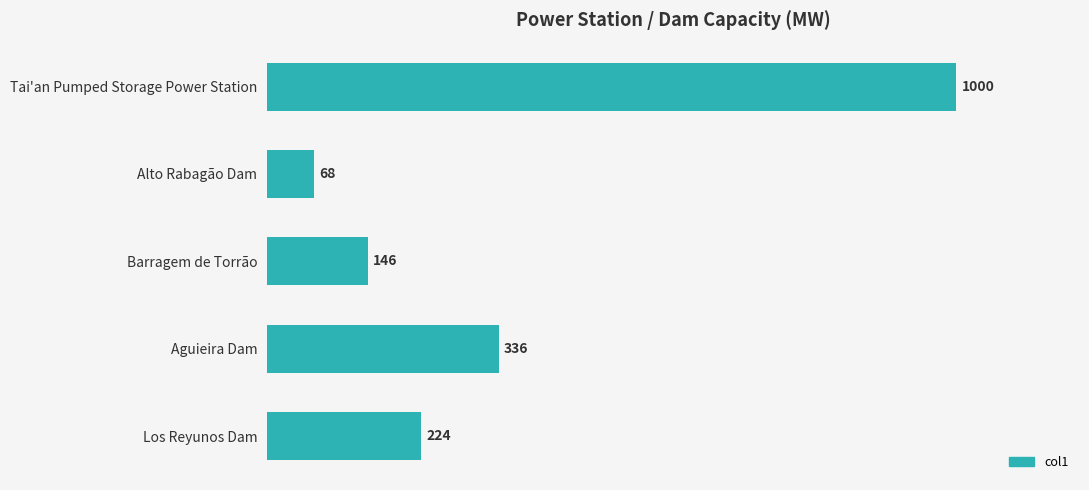

Does the chart contain stacked bars?

No